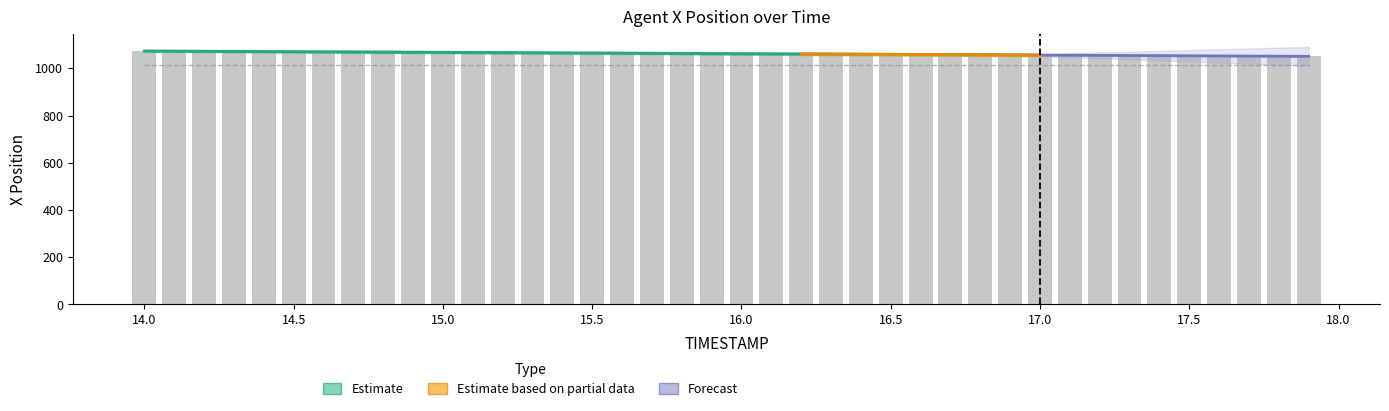

What is the difference between the values at 17.5 and 17.6?

0.6